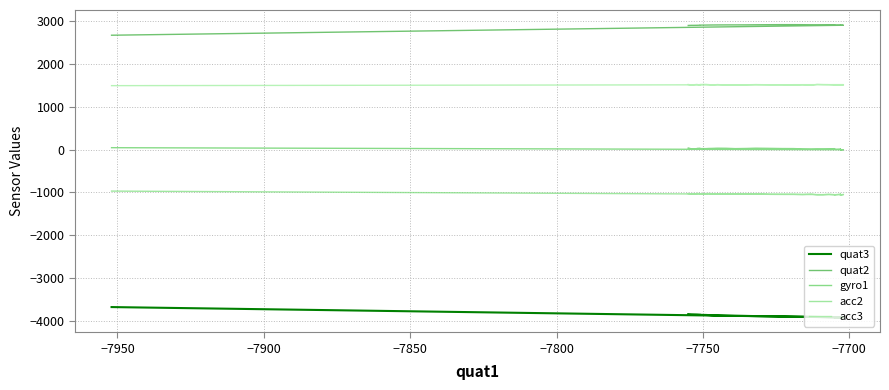

The value of acc3 at −7900 is 2585. True or false?

False